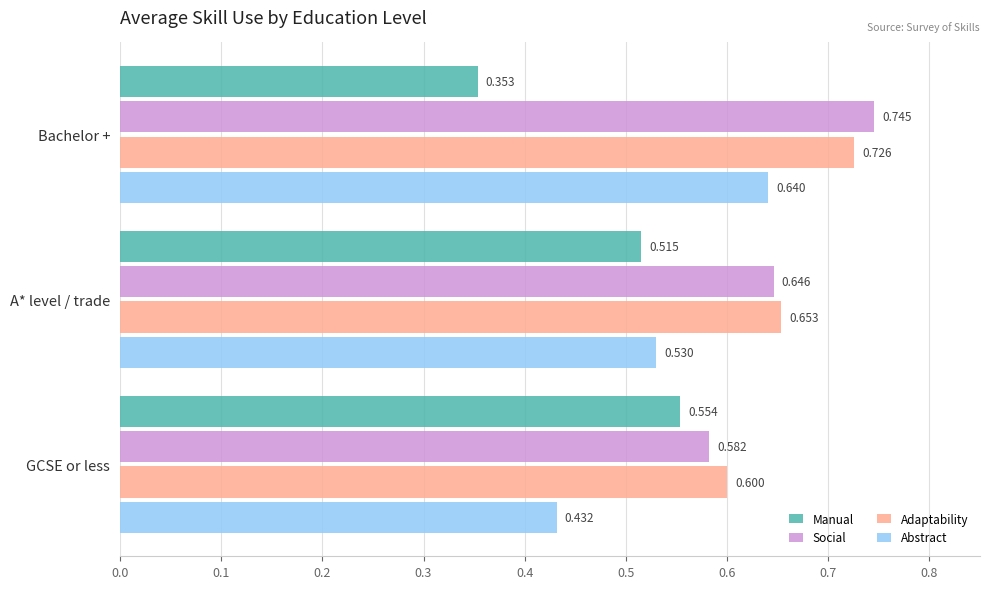

Rank the series by their maximum value, from lowest to highest.

Manual, Abstract, Adaptability, Social